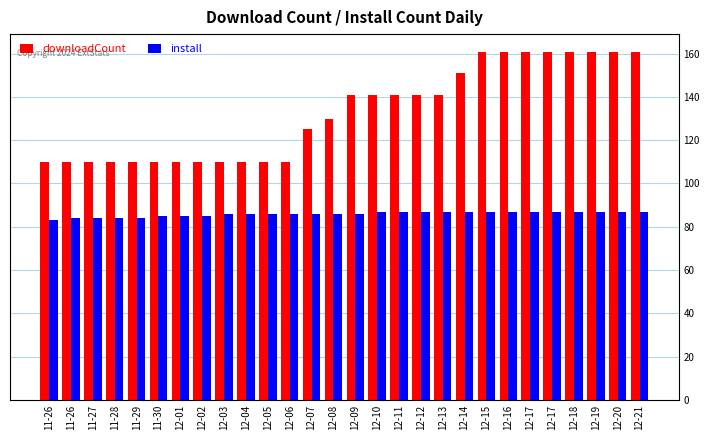

At how many categories does at least one series exceed 126?

15